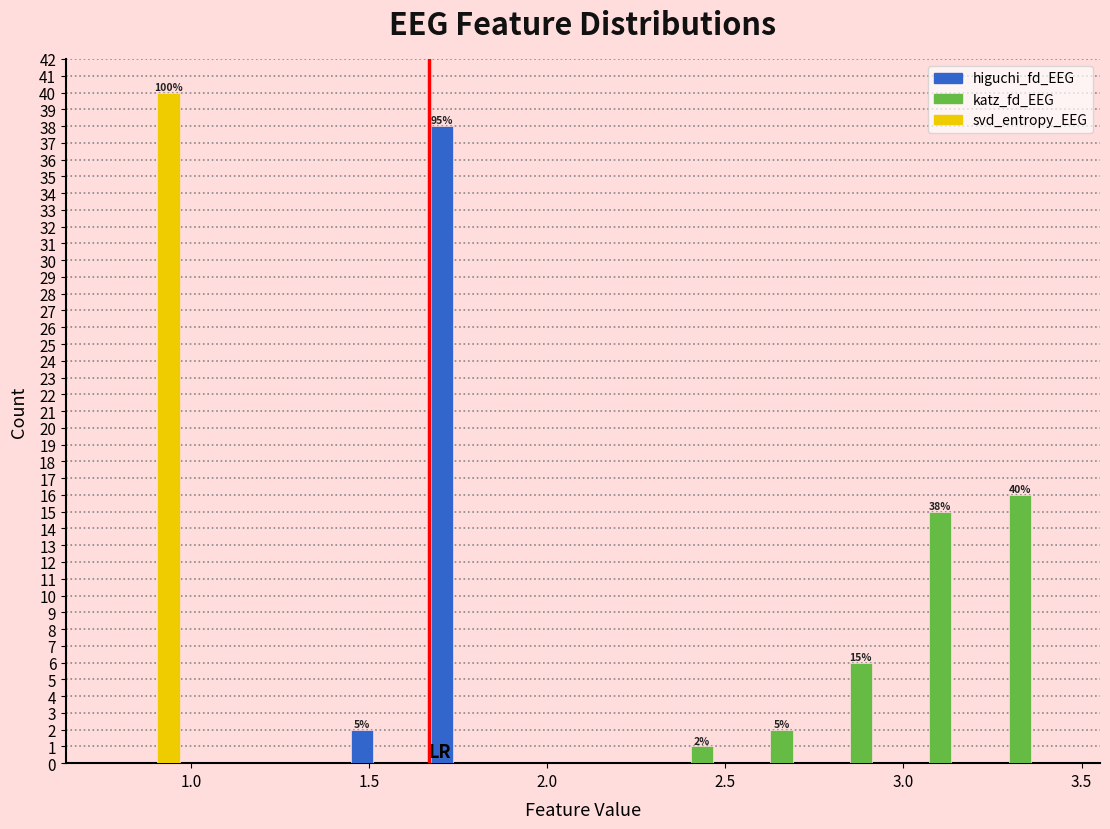

In the higuchi_fd_EEG series, which range on the x-axis has the tallest bar?

1.65 to 1.90